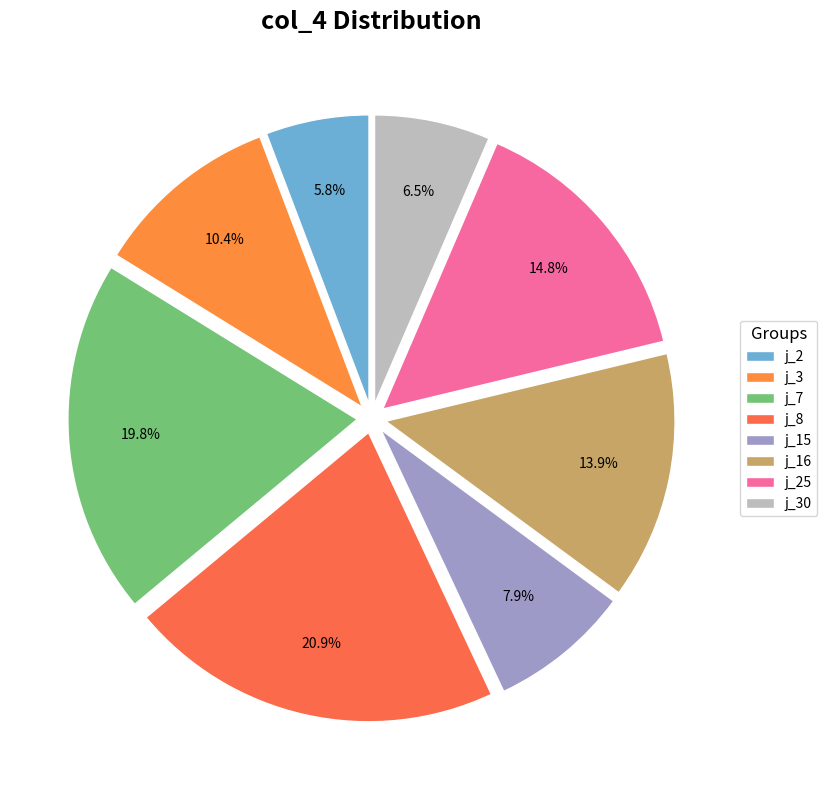

Approximately how many times larger is the value at j_25 compared to j_3?

1.4